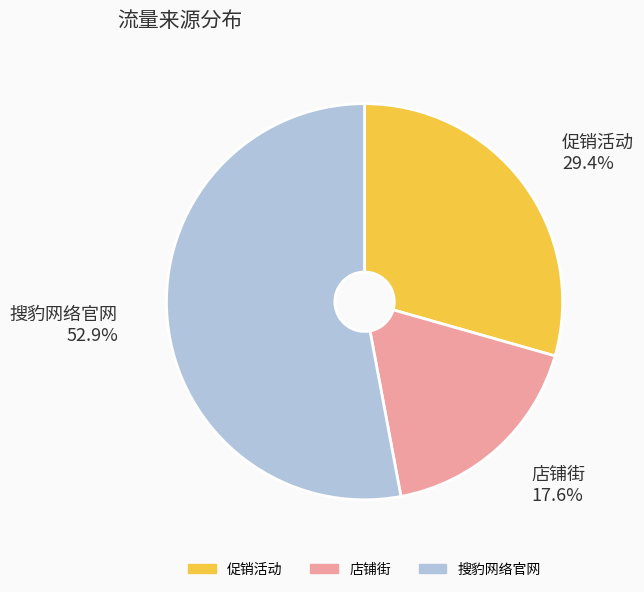

Is 店铺街 the majority of the pie?

No